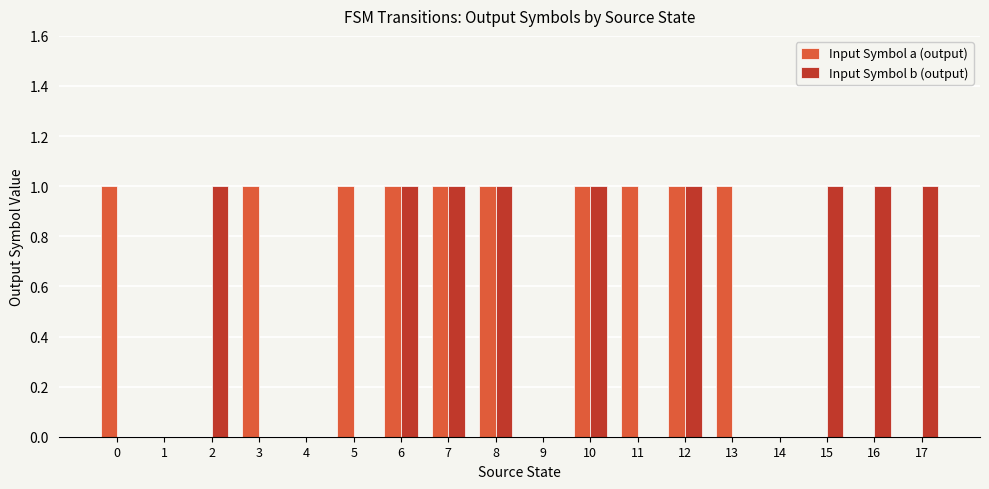

The Input Symbol b (output) series shows -1 at 14. True or false?

False